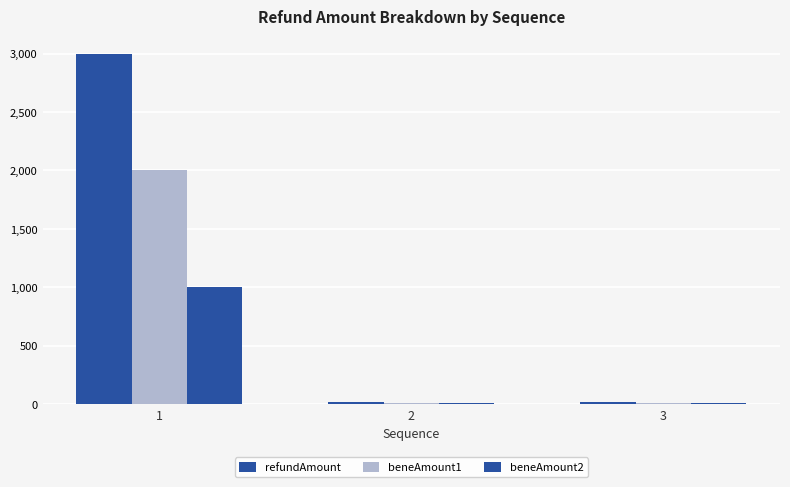

How many bars are there in each group?

3